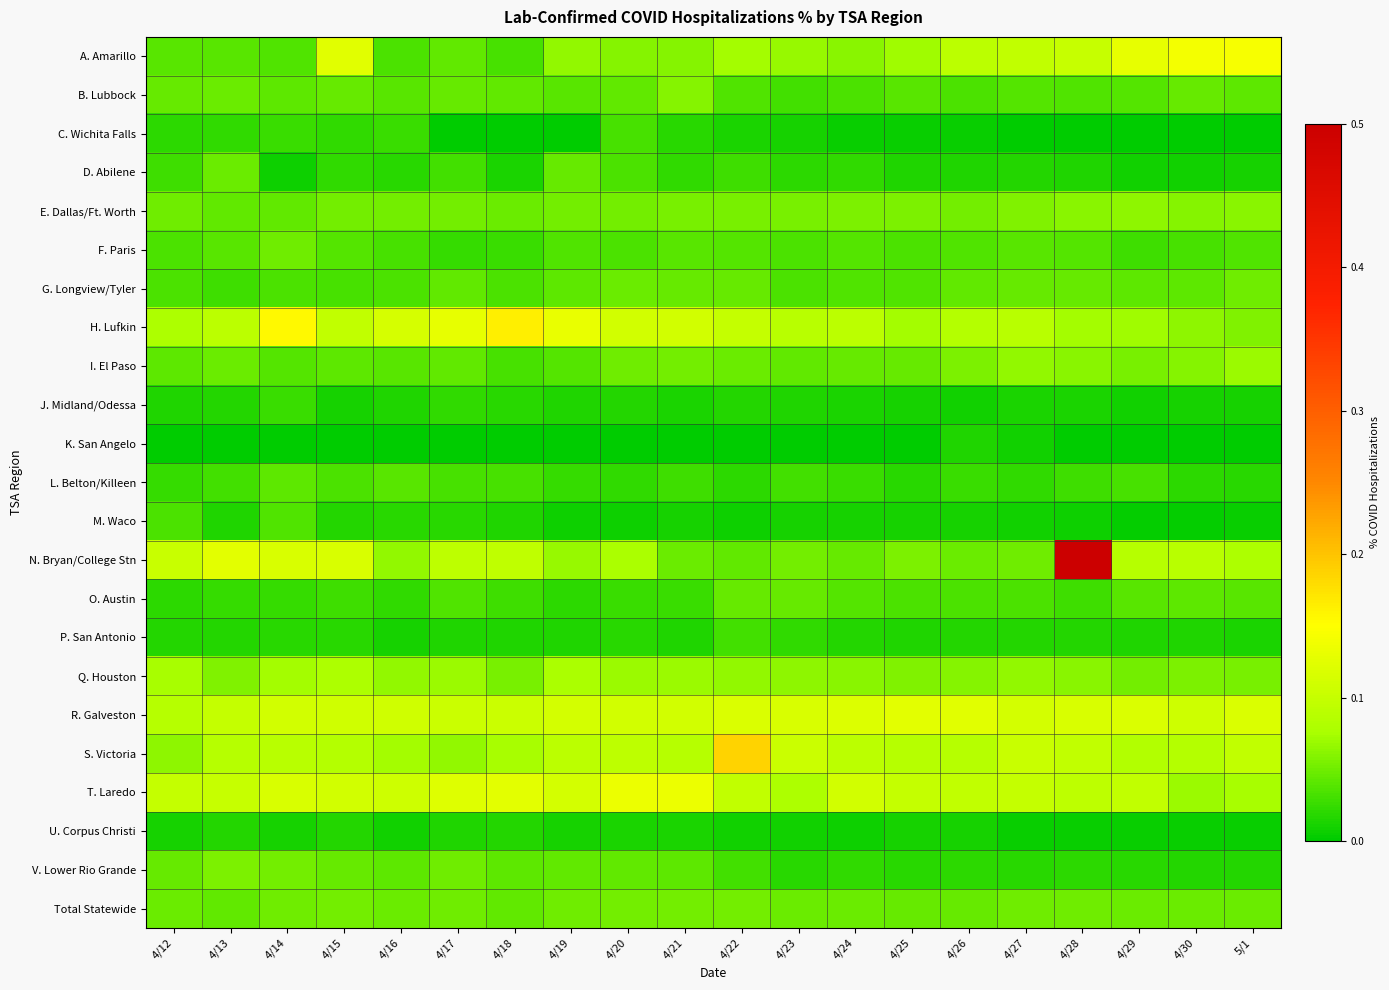

Between 4/19 and 4/28, which series saw the biggest shift?

N. Bryan/College Stn